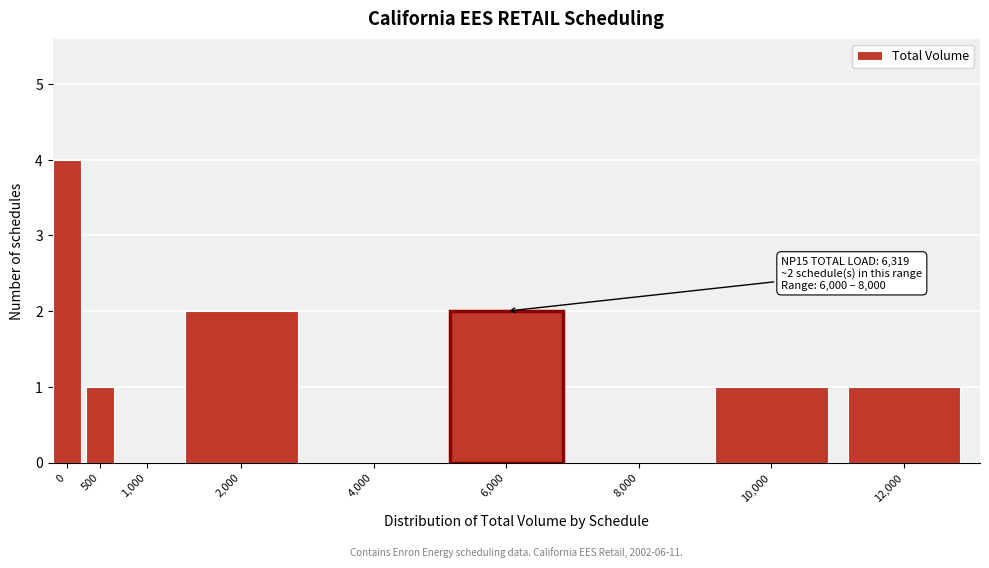

Reading left to right, transcribe all the data shown in this chart.

0=4	500=1	1,000=0	2,000=2	4,000=0	6,000=2	8,000=0	10,000=1	12,000=1